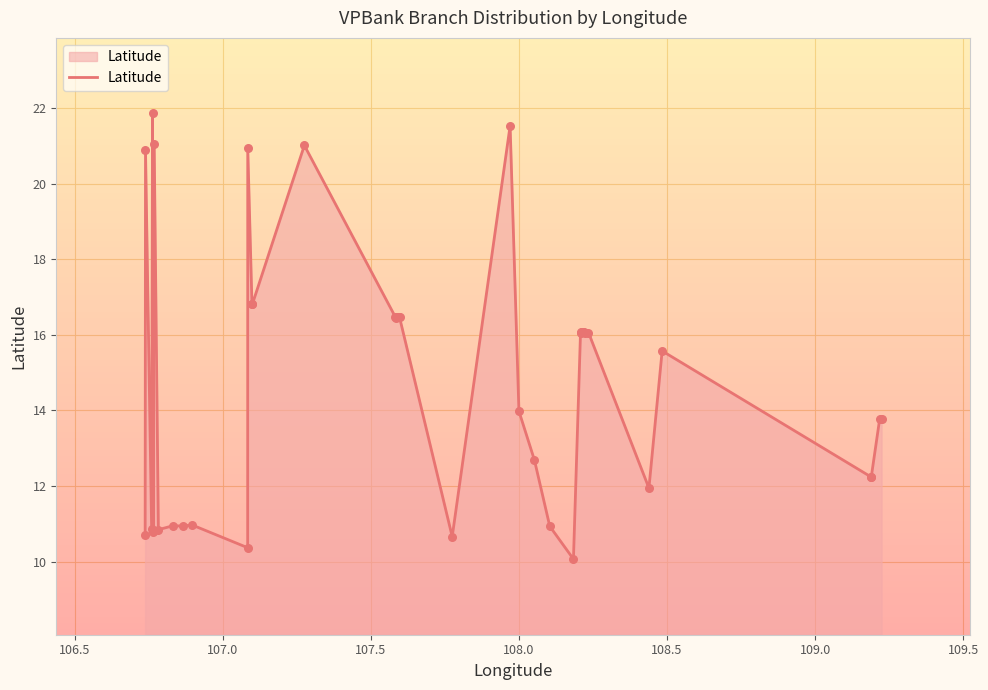

What is the difference between the maximum and minimum values?

11.8